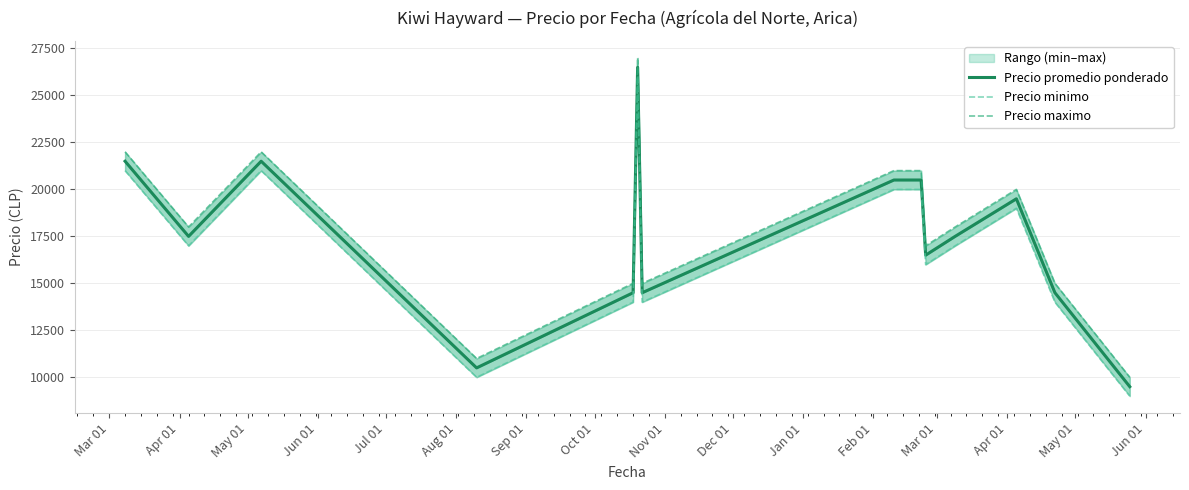

Where is Precio promedio ponderado nearest to the value 18000?

Apr 01